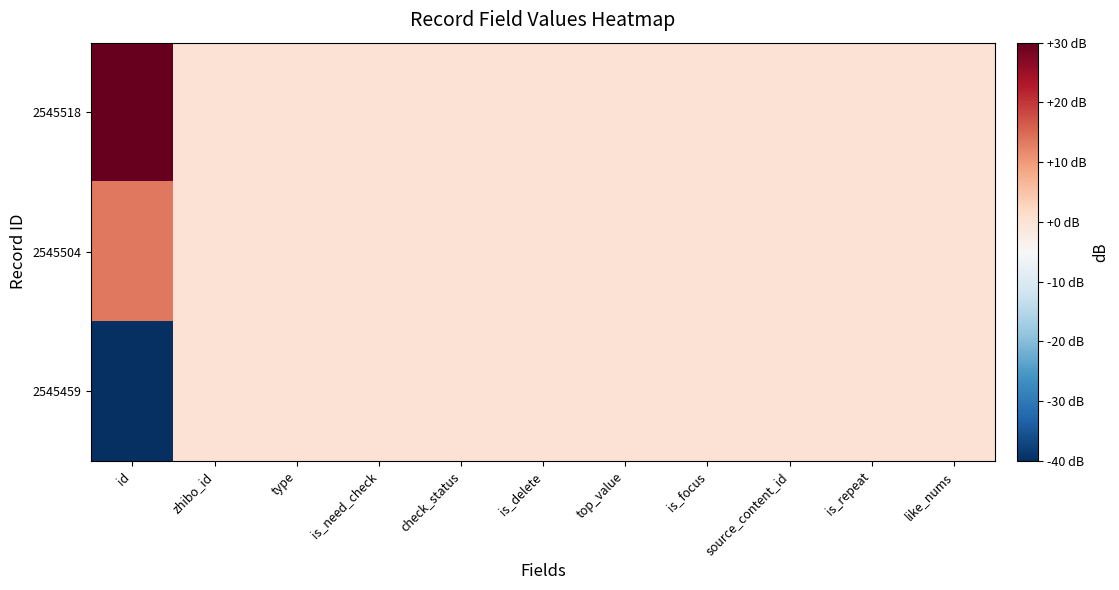

Reading left to right, transcribe all the data shown in this chart.

2545518: id=30.0	zhibo_id=0.0	type=0.0	is_need_check=0.0	check_status=0.0	is_delete=0.0	top_value=0.0	is_focus=0.0	source_content_id=0.0	is_repeat=0.0	like_nums=0.0
2545504: id=13.4	zhibo_id=0.0	type=0.0	is_need_check=0.0	check_status=0.0	is_delete=0.0	top_value=0.0	is_focus=0.0	source_content_id=0.0	is_repeat=0.0	like_nums=0.0
2545459: id=-40.0	zhibo_id=0.0	type=0.0	is_need_check=0.0	check_status=0.0	is_delete=0.0	top_value=0.0	is_focus=0.0	source_content_id=0.0	is_repeat=0.0	like_nums=0.0